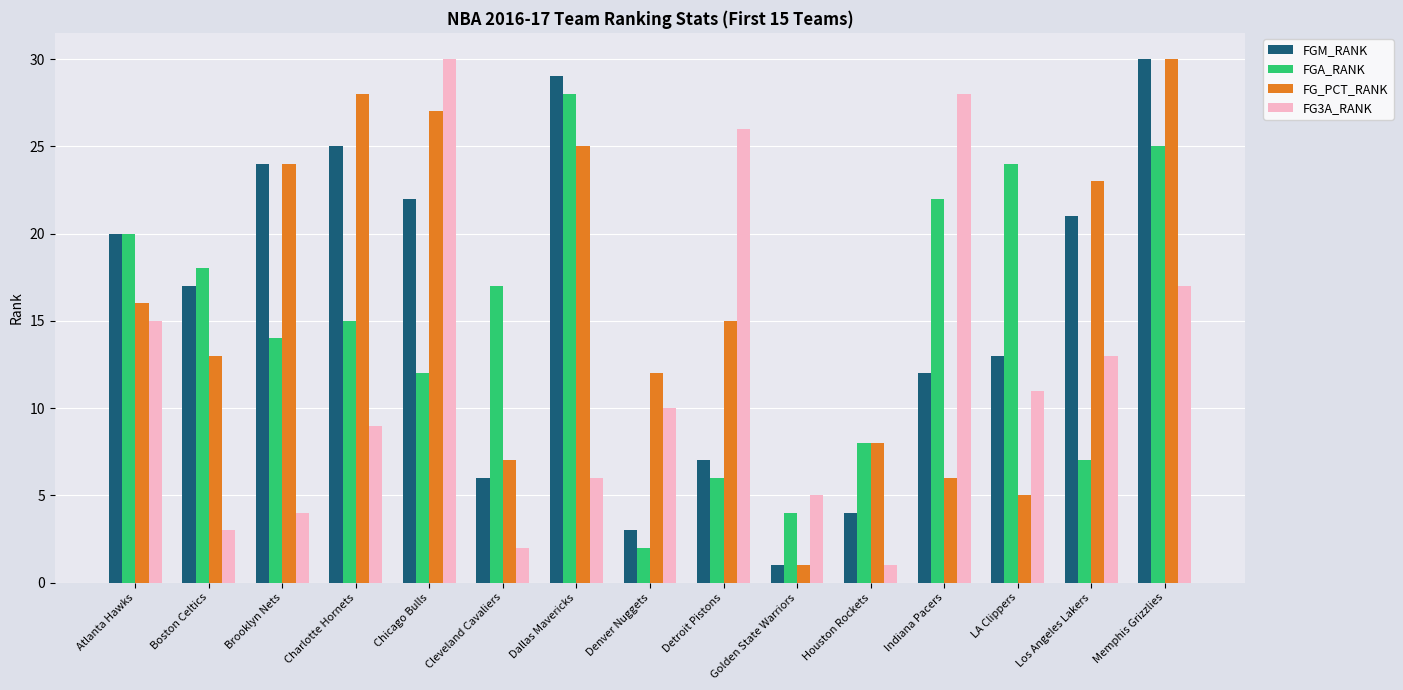

The value of FGM_RANK at Indiana Pacers is 12. True or false?

True